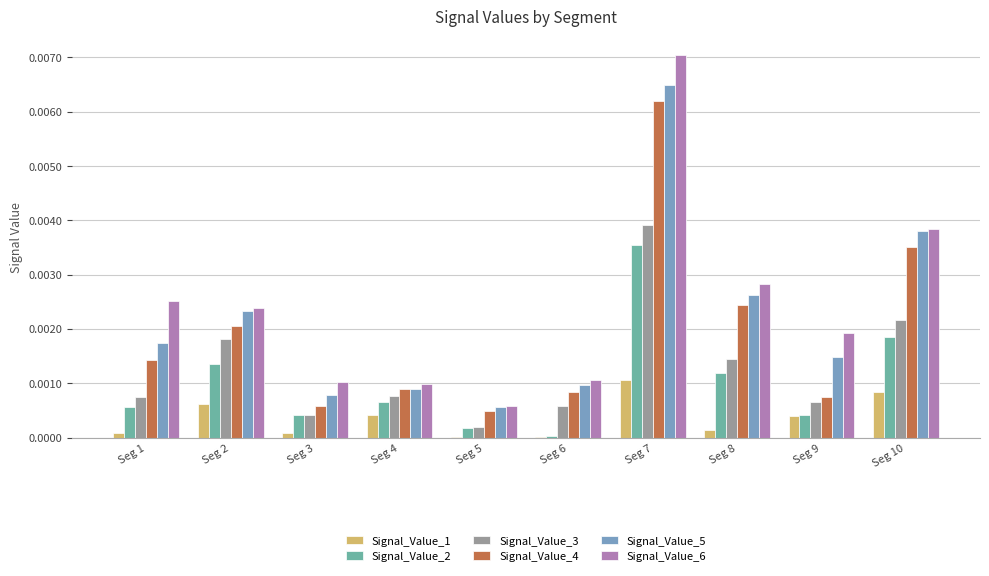

The Signal_Value_3 series shows 0.0 at Seg 4. True or false?

True